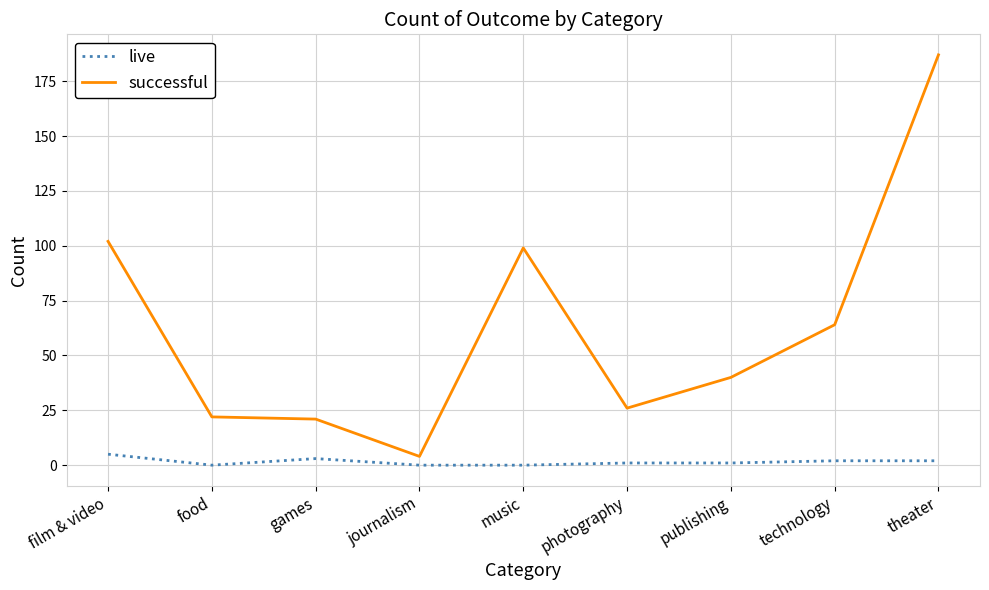

Which series has the widest spread of values?

successful